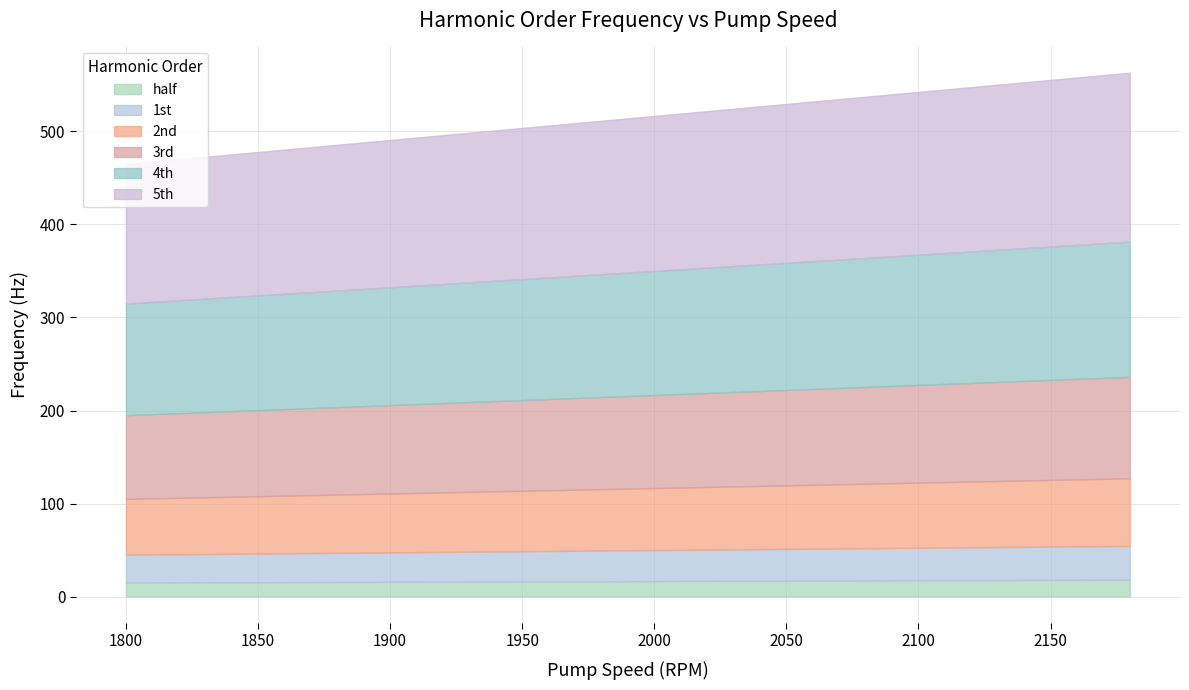

Where does the 3rd series first go above 100?

2020